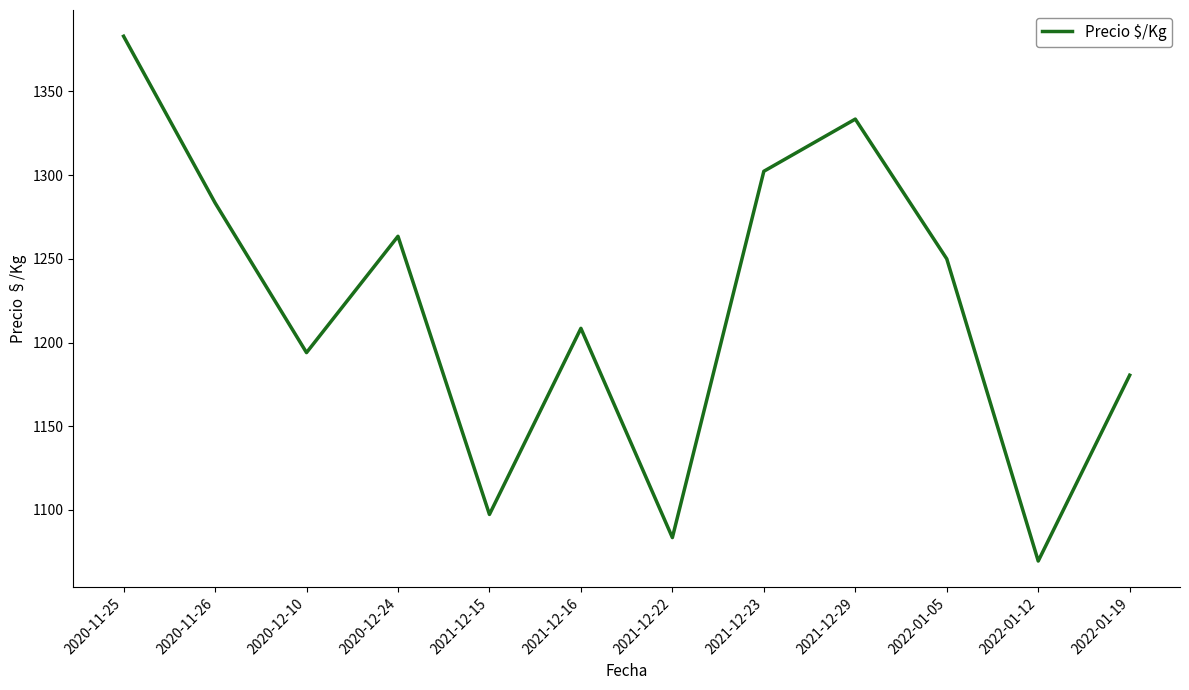

Reading left to right, extract all data points from this chart.

1383.0	1283.5	1194.0	1263.5	1097.3	1208.5	1083.5	1302.3	1333.5	1250.0	1069.5	1180.5